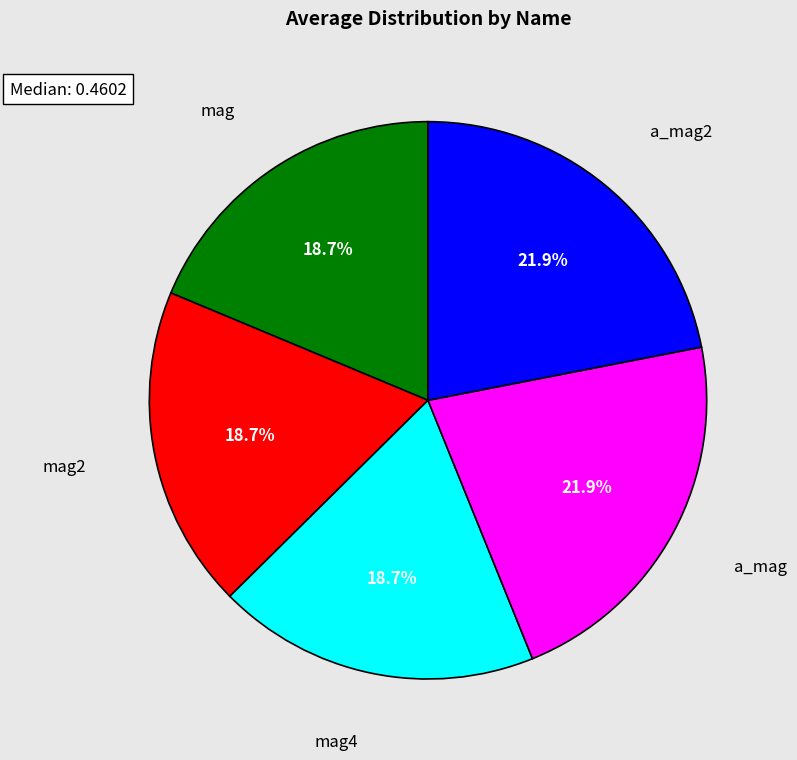

Does any single category account for the majority?

No